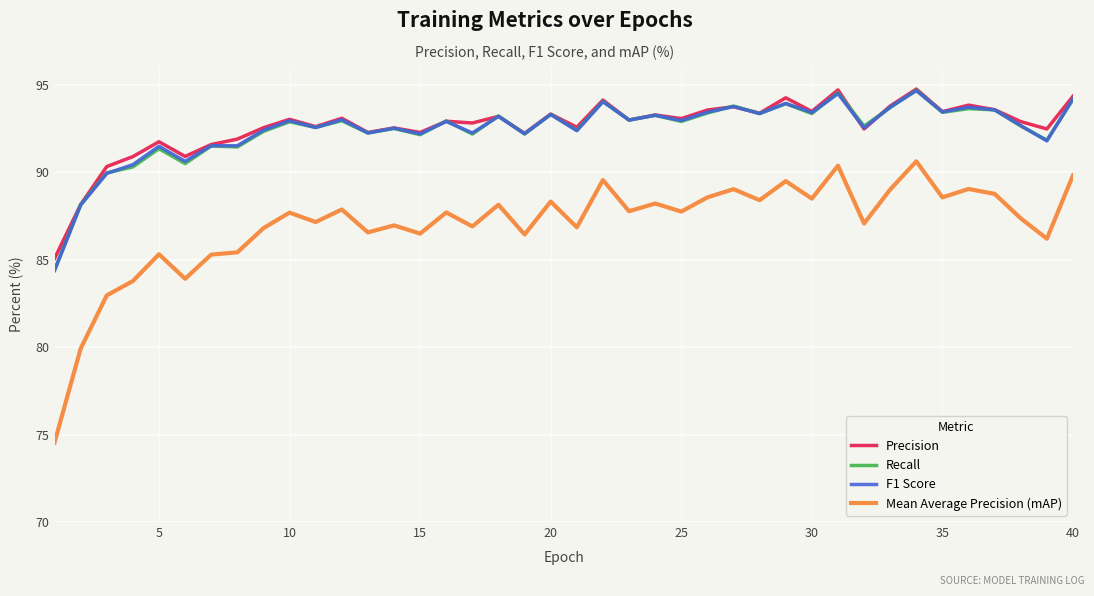

Which series has the largest range (max minus min)?

Mean Average Precision (mAP)